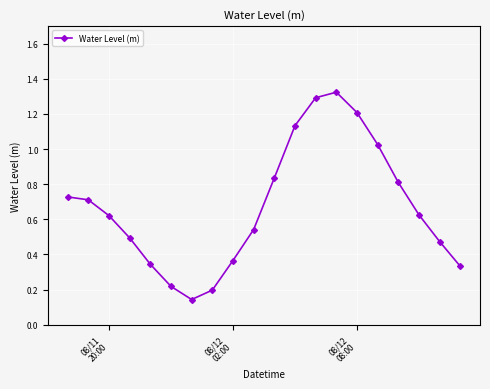

What is the difference between the maximum and minimum values?

1.2